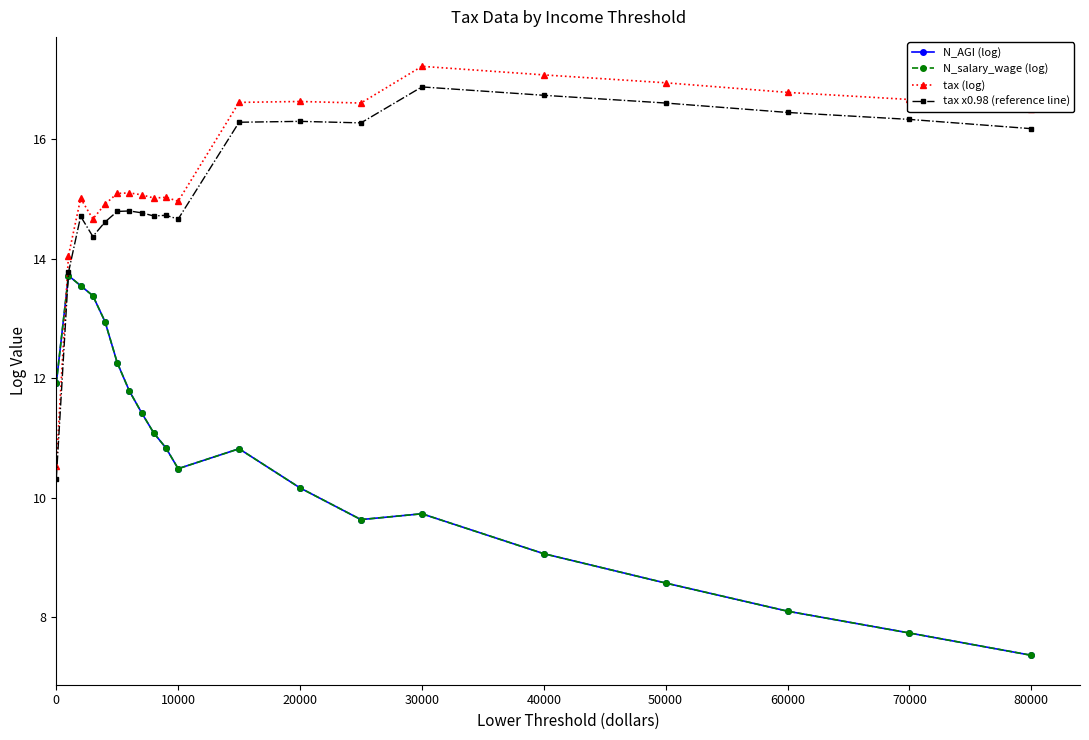

What is the smallest value displayed?

7.4